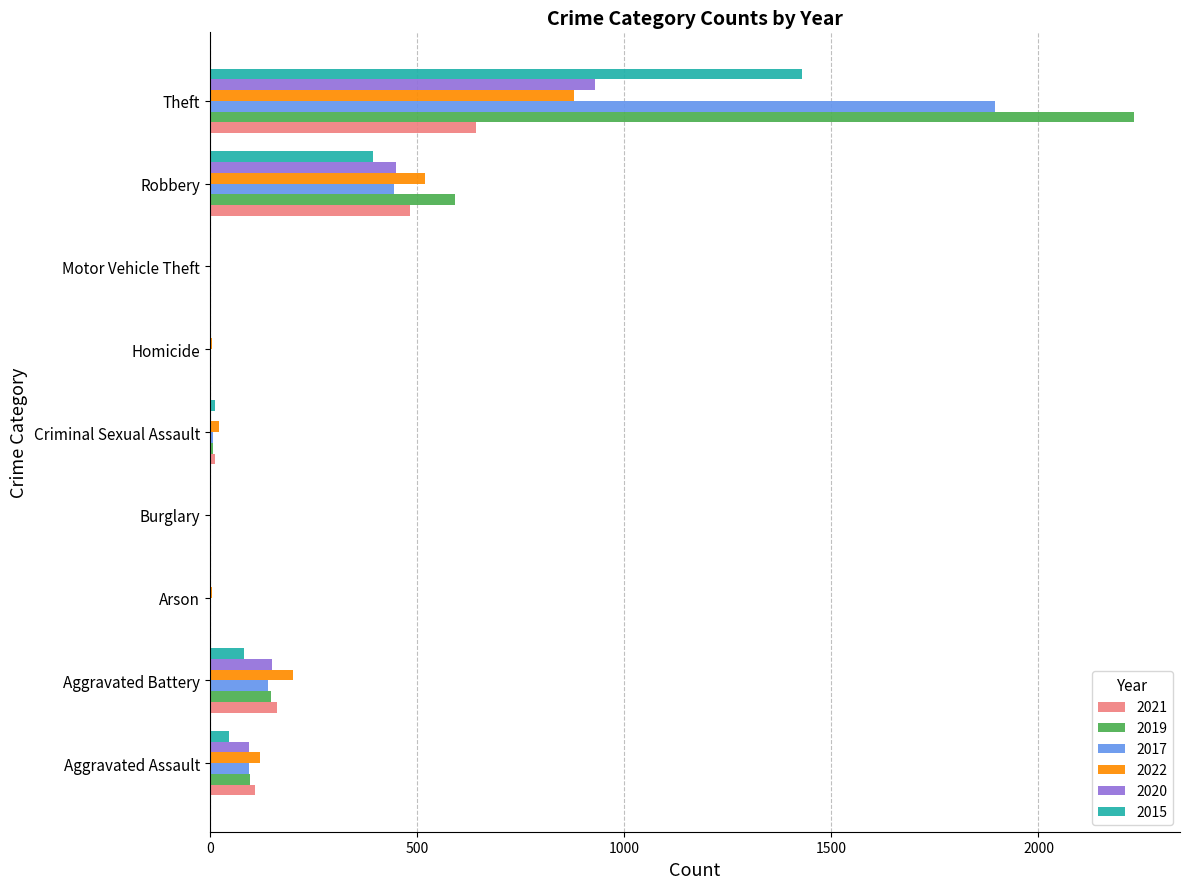

The value of 2017 at Robbery is 187. True or false?

False